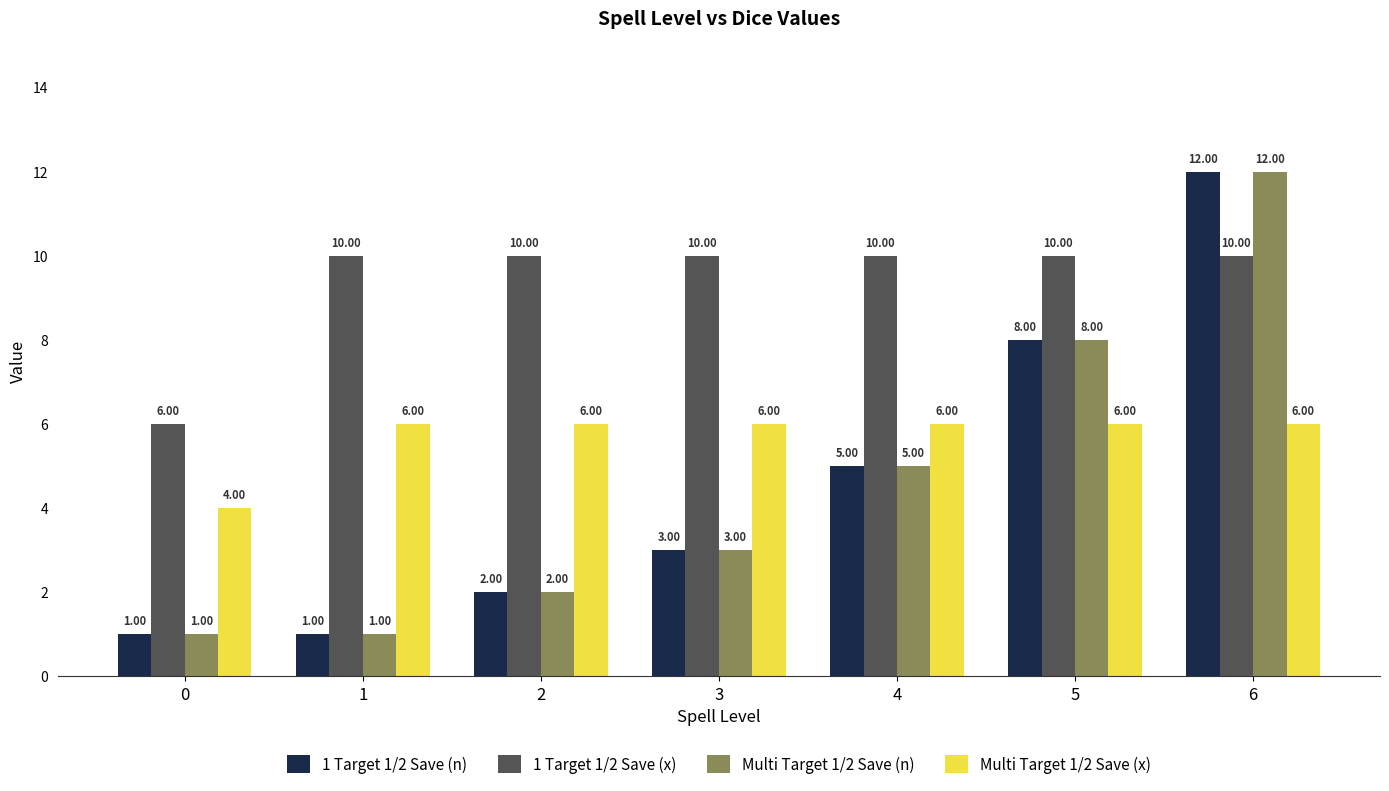

At which category is the sum across all series the highest?

6